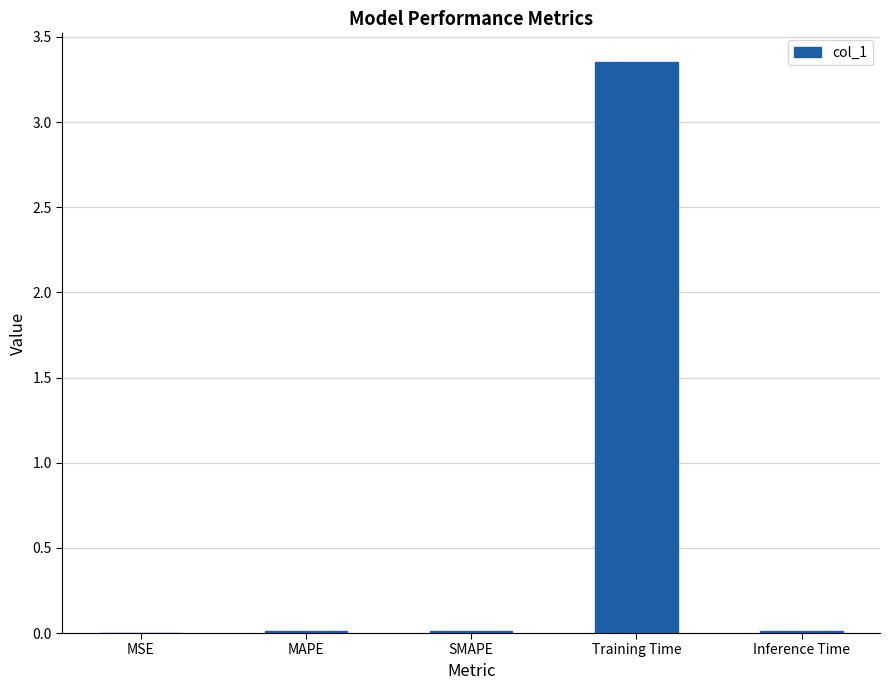

Is it true that the value at Training Time is 6.0?

False